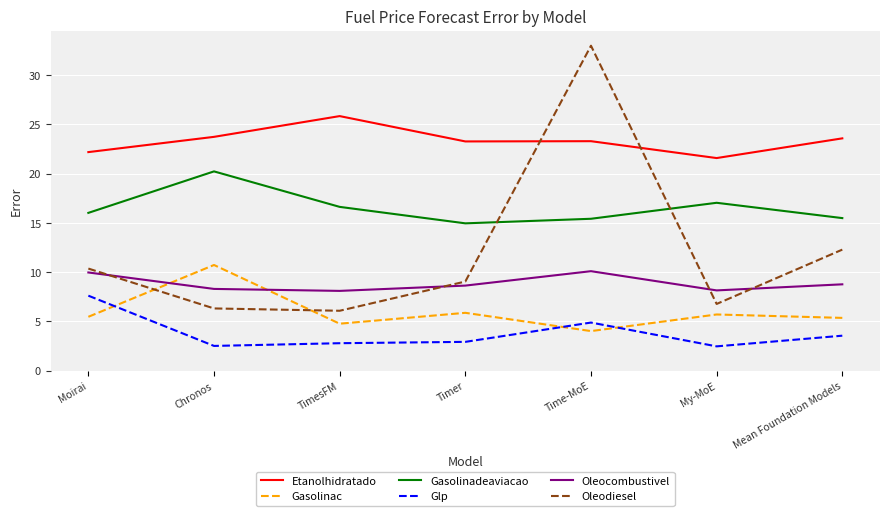

What position from the right is Moirai?

7